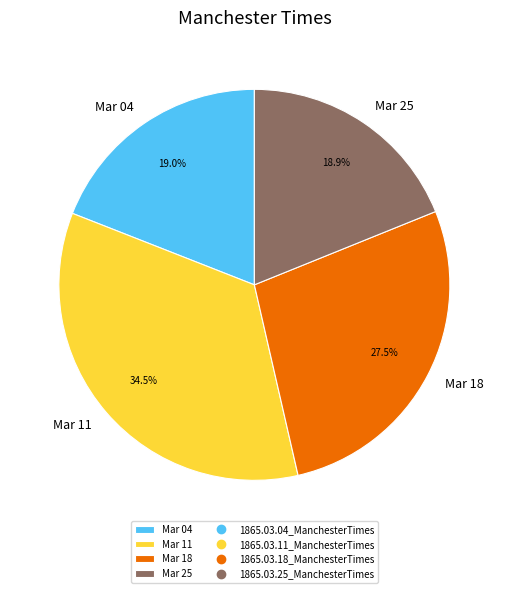

How many segments does this pie chart have?

4